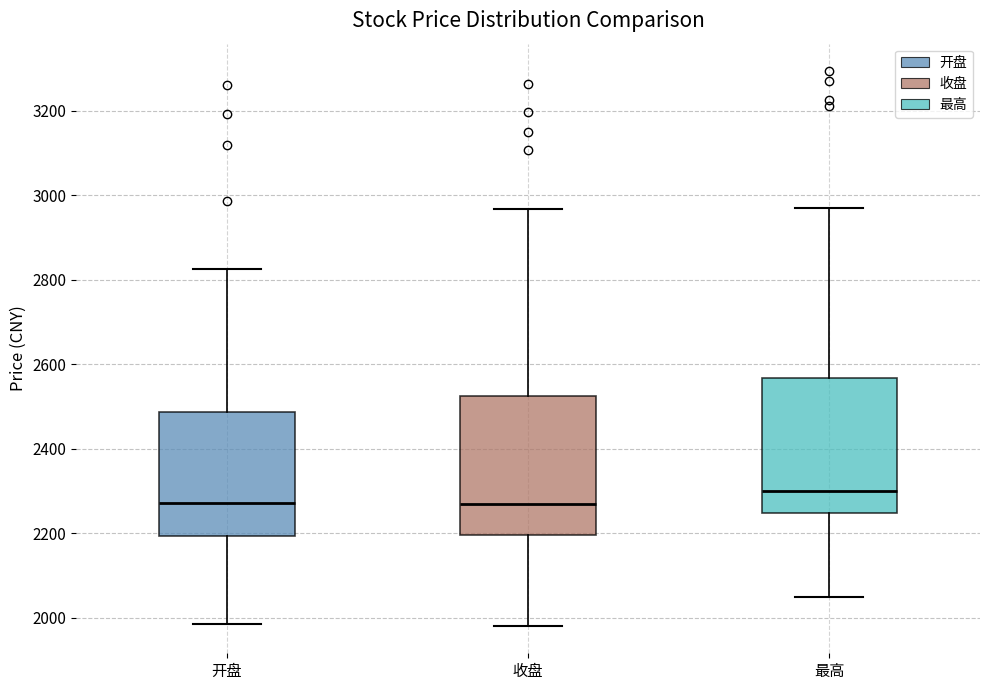

Where does the lower whisker of the box for 收盘 end on the y-axis? The values are not printed on the chart, so give them approximately, as read against the axis.

1980